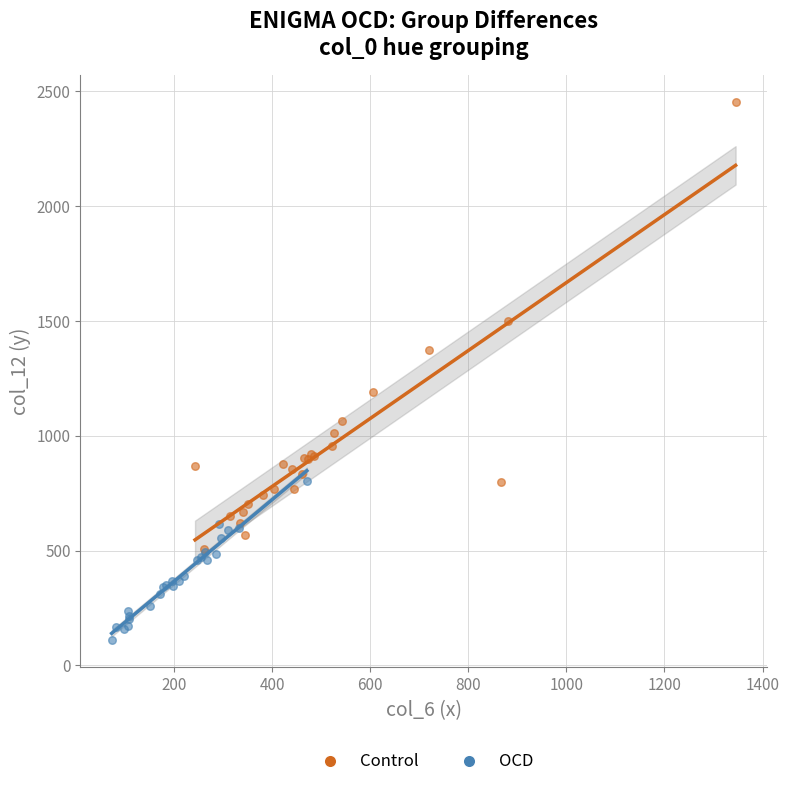

What are all the series names shown in the legend?

Control, OCD